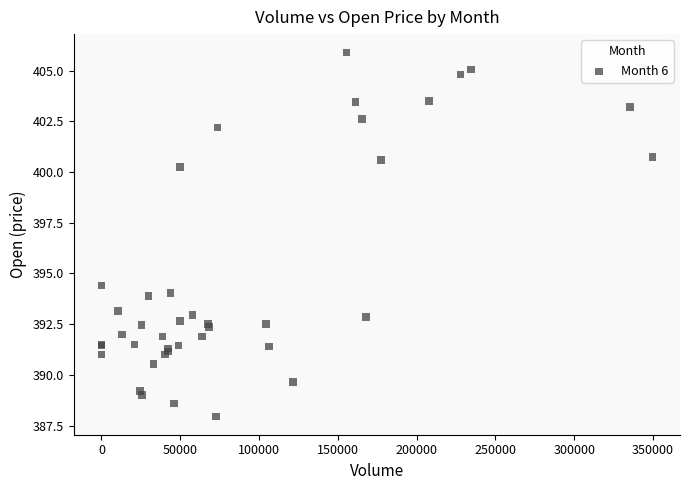

What Y value in the scatter plot is closest to 396?

394.4